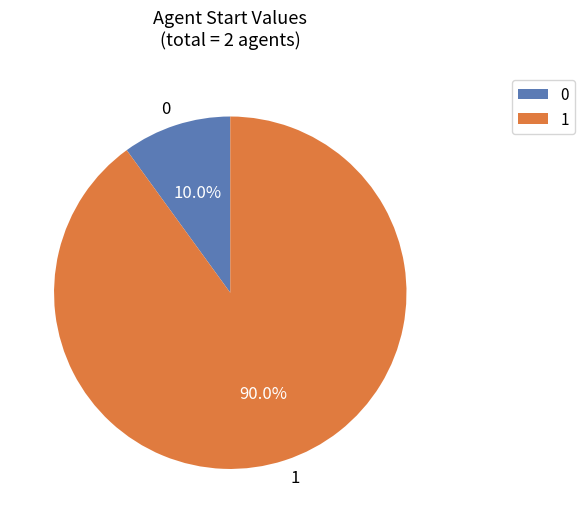

How many slices are in this pie chart?

2